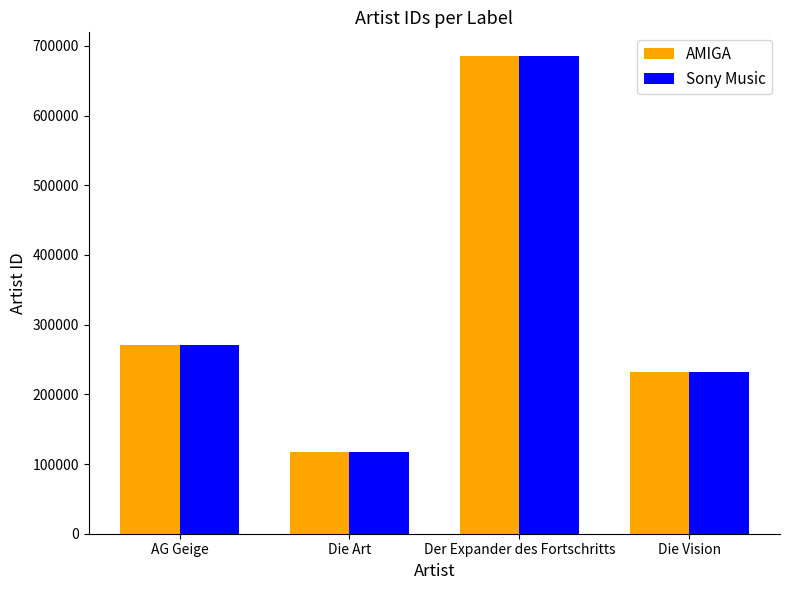

What is the average value of the Sony Music series?

326232